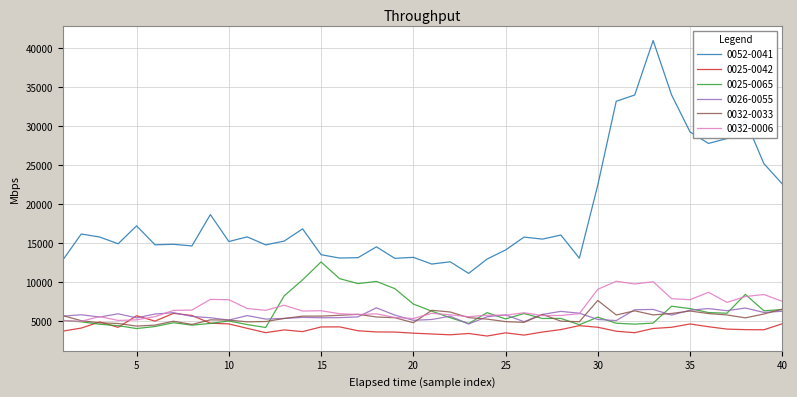

Which series has the largest total across all categories?

0052-0041